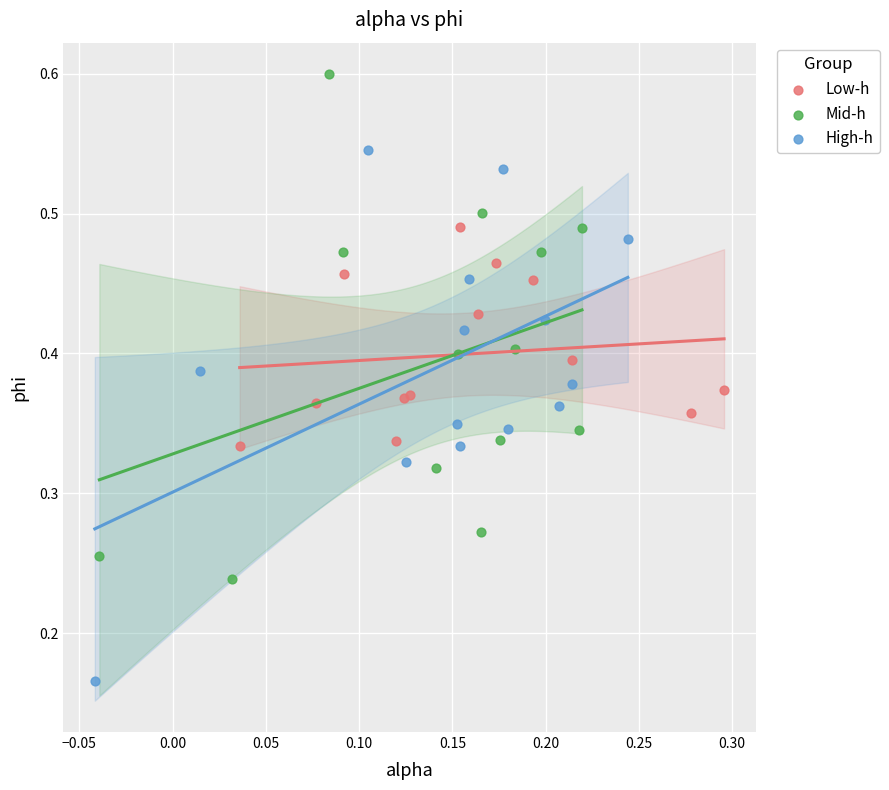

Which series reaches the maximum Y coordinate?

Mid-h